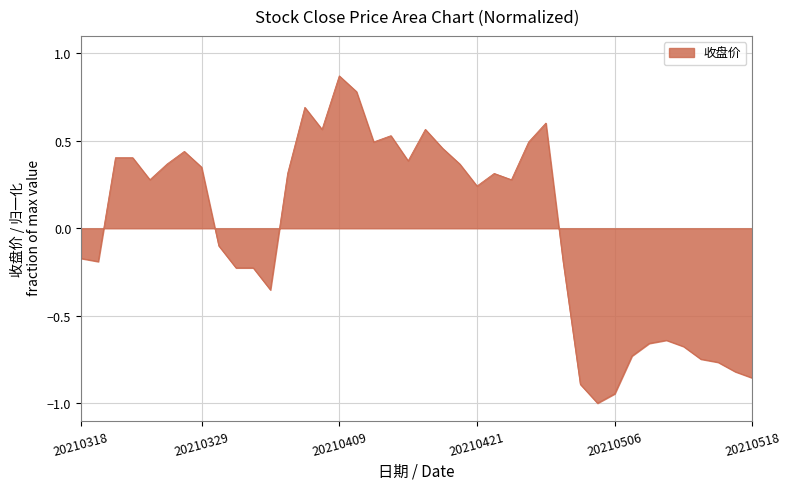

What is the minimum value shown in the chart?

-1.0